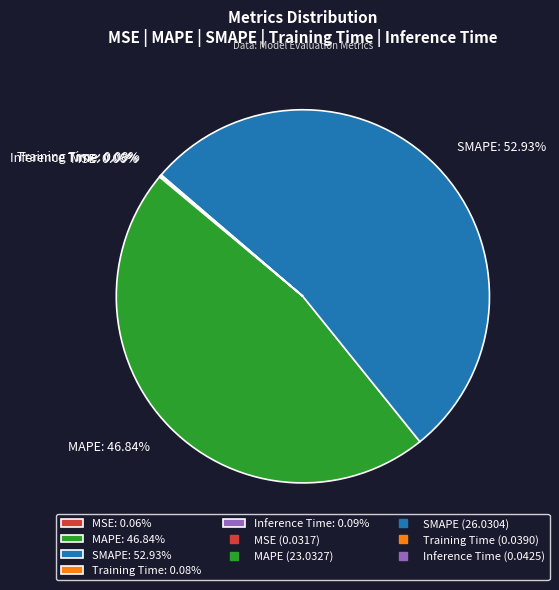

Is there any slice that represents more than half of the pie?

Yes